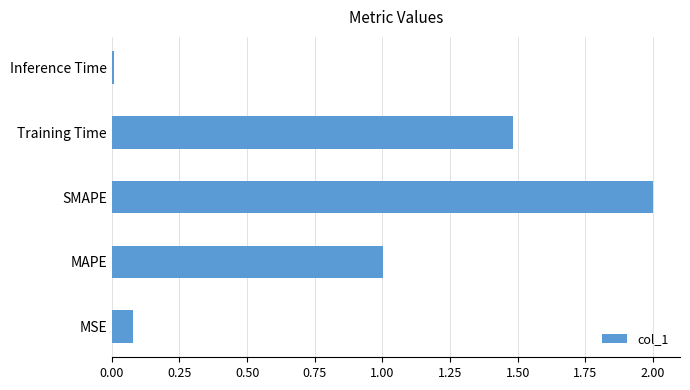

List the labels in order of value, smallest first.

Inference Time, MSE, MAPE, Training Time, SMAPE